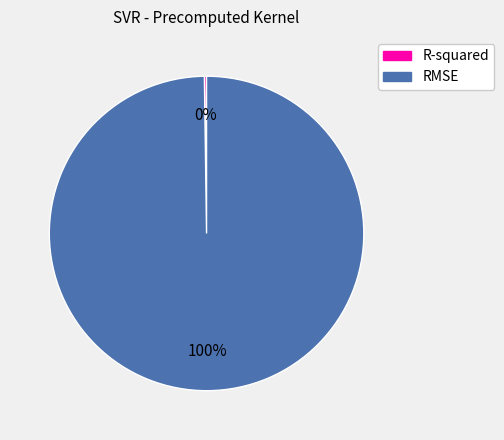

What percentage is the RMSE slice, to the nearest percent?

100%